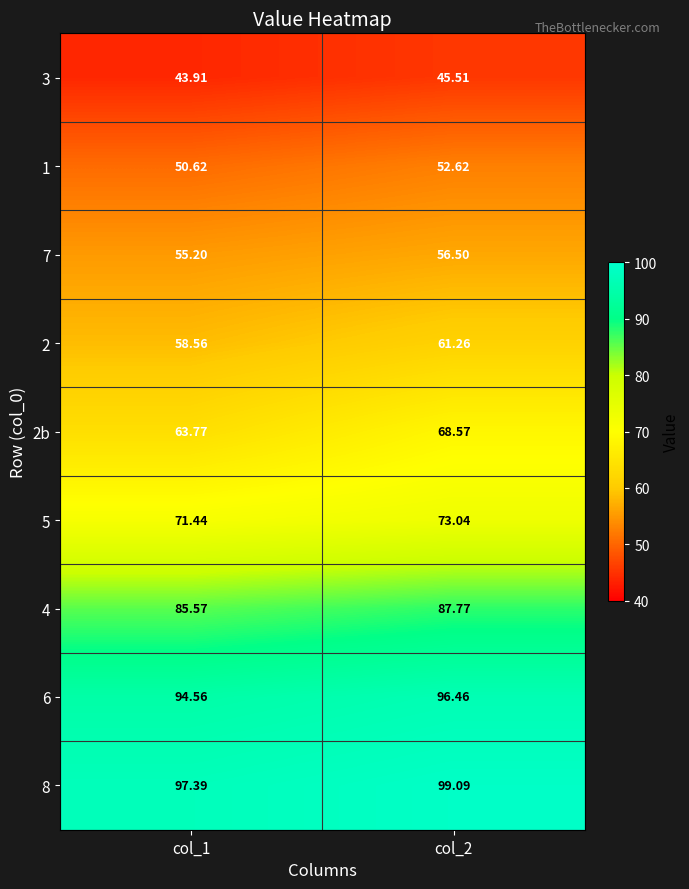

At which category is the sum across all series the highest?

col_2